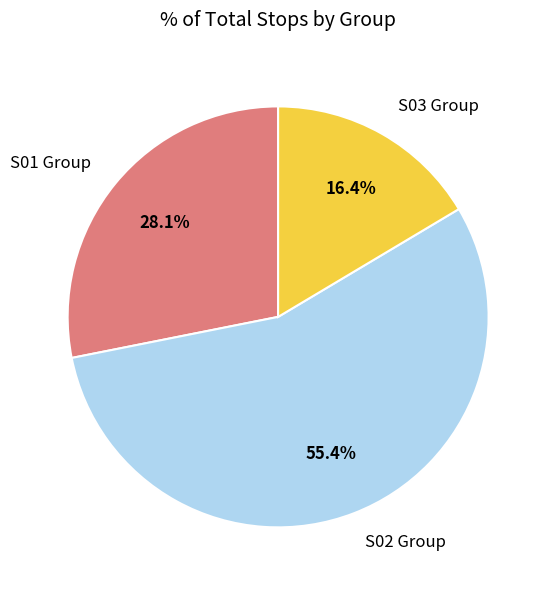

Which has a higher value, S02 Group or S01 Group?

S02 Group